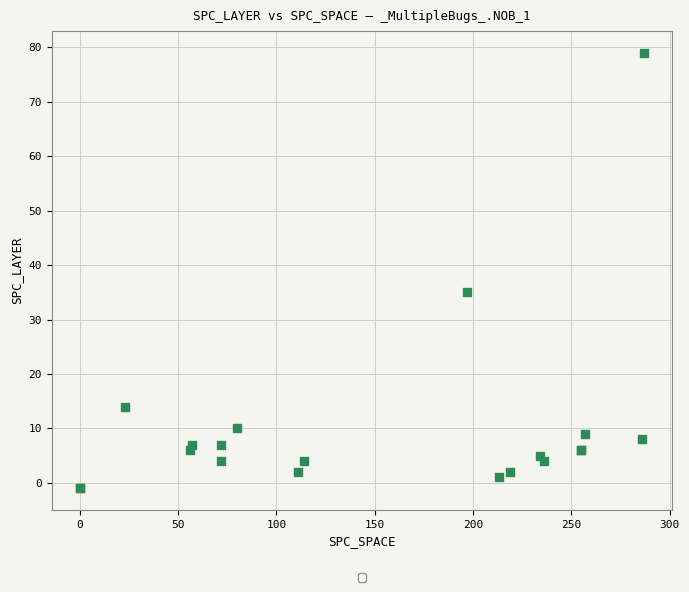

What Y value in the scatter plot is closest to 39?

35